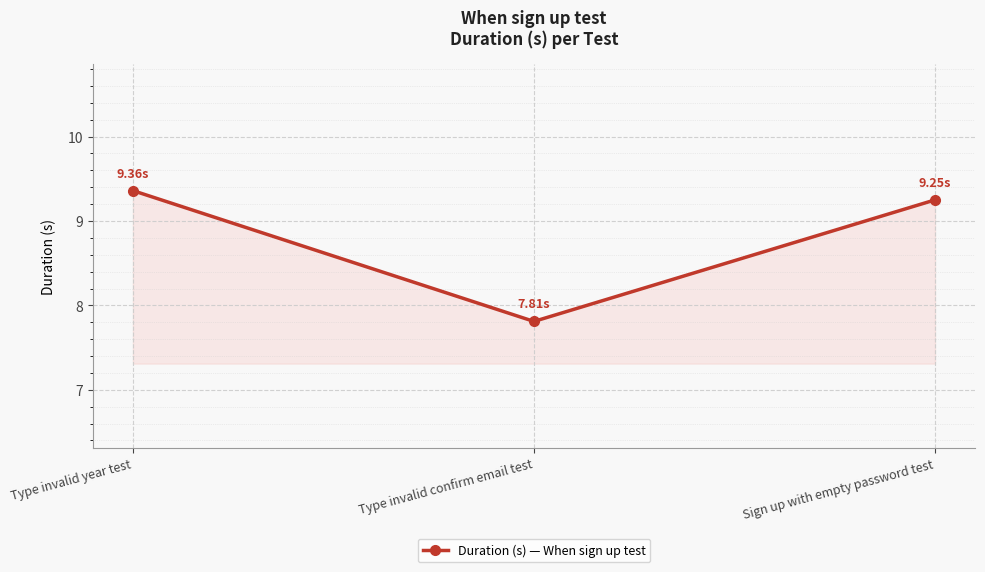

How many categories are shown in the chart?

3